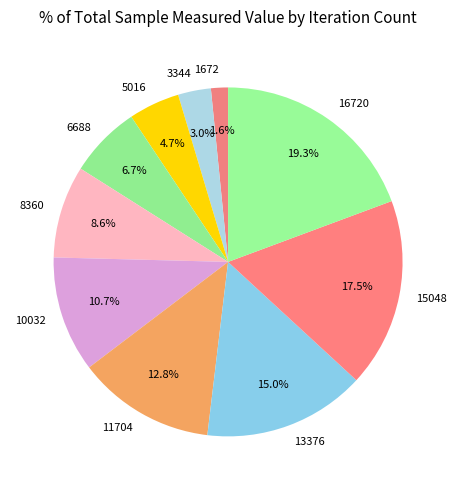

What percentage is NOT represented by 10032?

89.3%